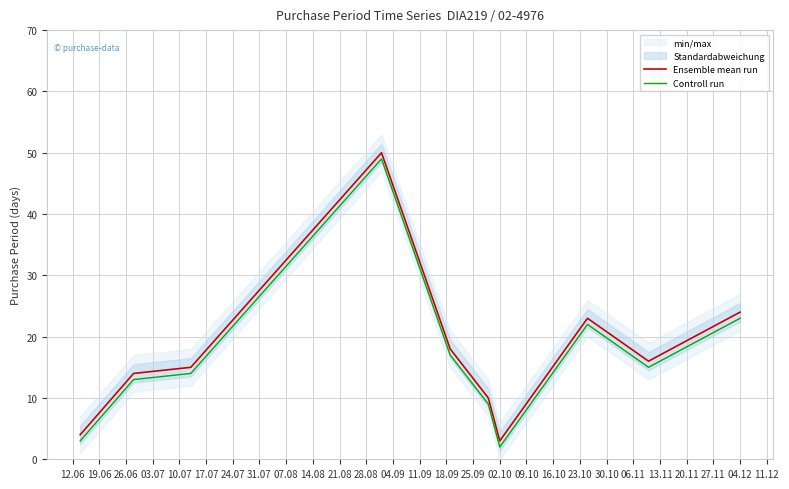

Which series has the widest spread of values?

Ensemble mean run